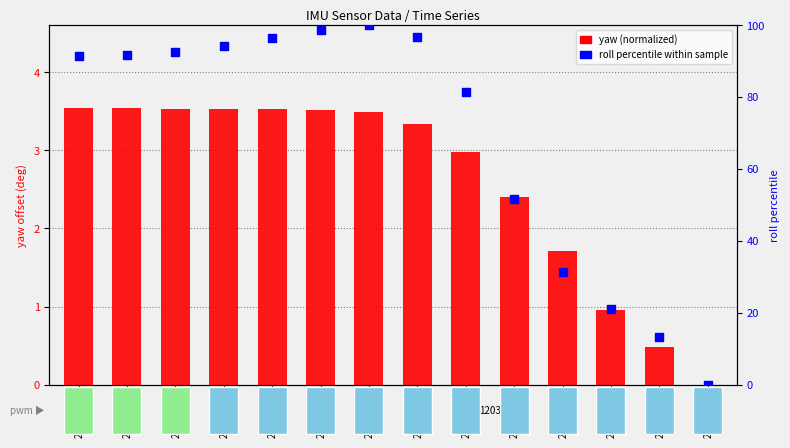

Which series reaches the maximum Y coordinate?

roll (percentile)